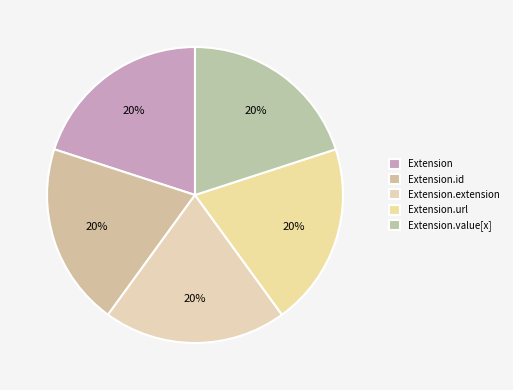

Which slice is the smallest?

Extension